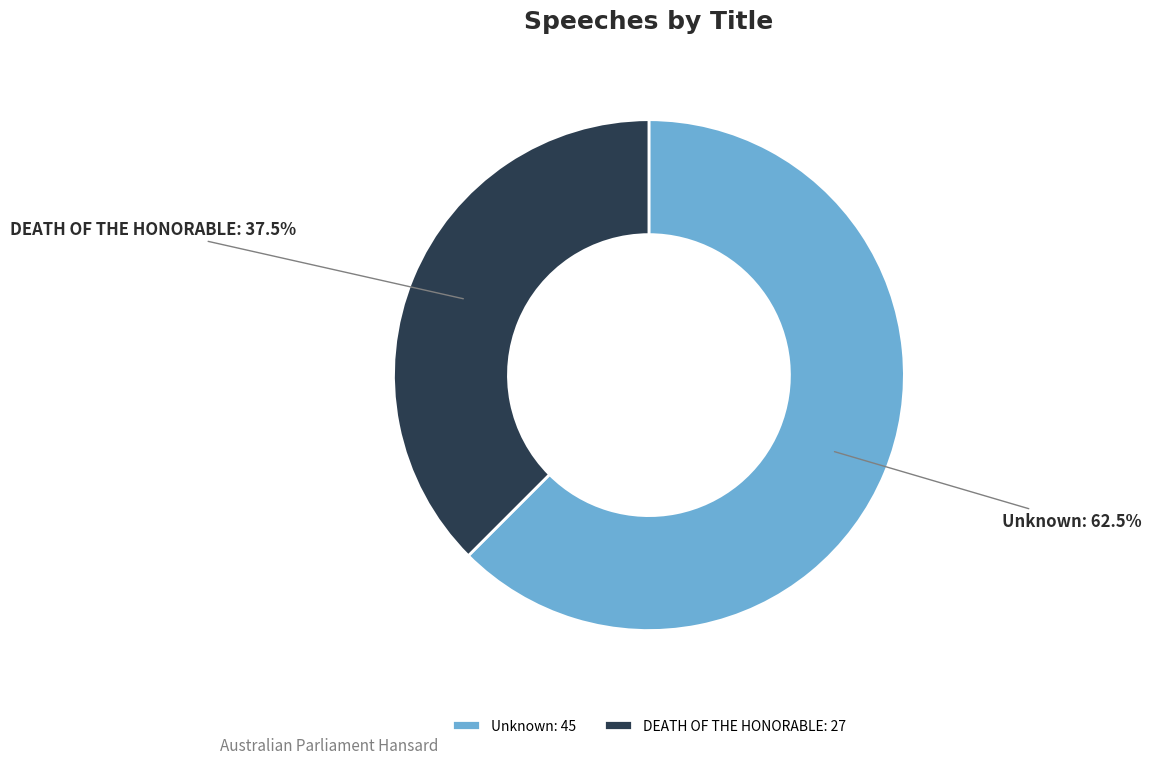

To the nearest percent, what is the average slice percentage?

50%